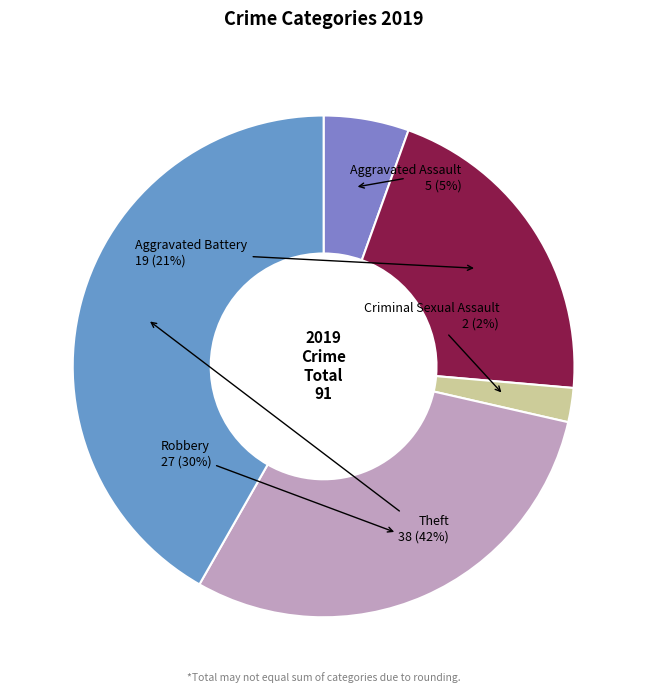

To the nearest percent, what is the combined percentage of Aggravated Battery and Robbery?

51%